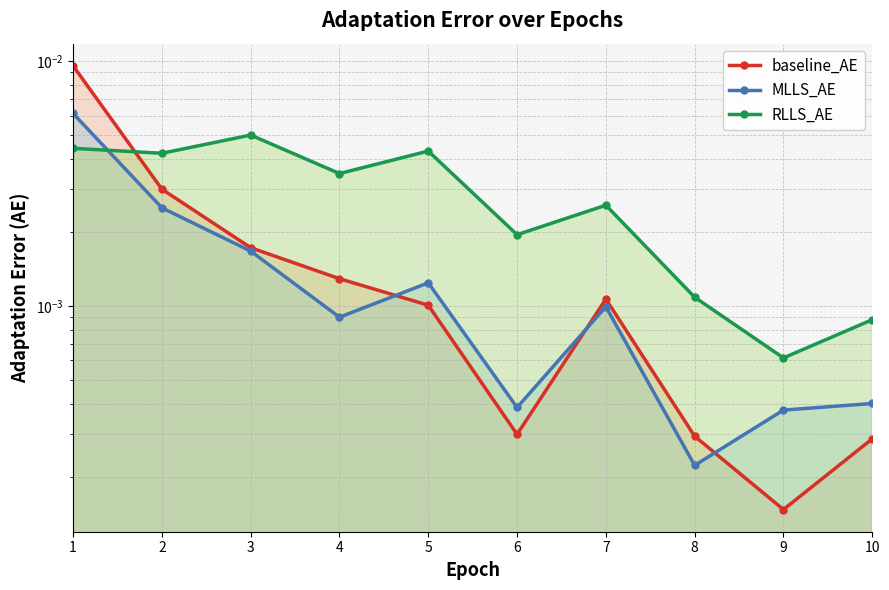

The MLLS_AE series shows 0.0 at 8. True or false?

True